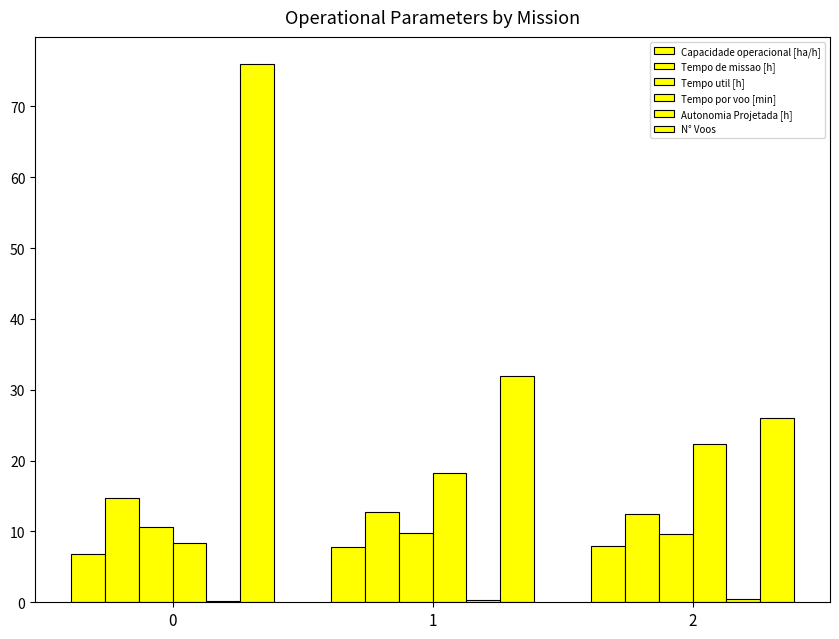

What is the maximum value for Capacidade operacional [ha/h]?

8.0